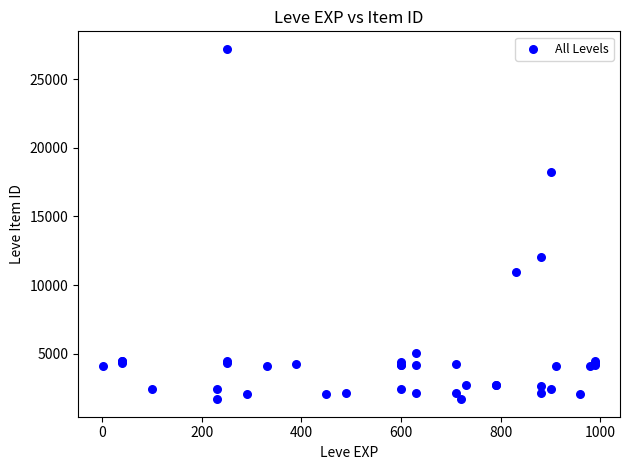

What Y value in the scatter plot is closest to 14448?

12018